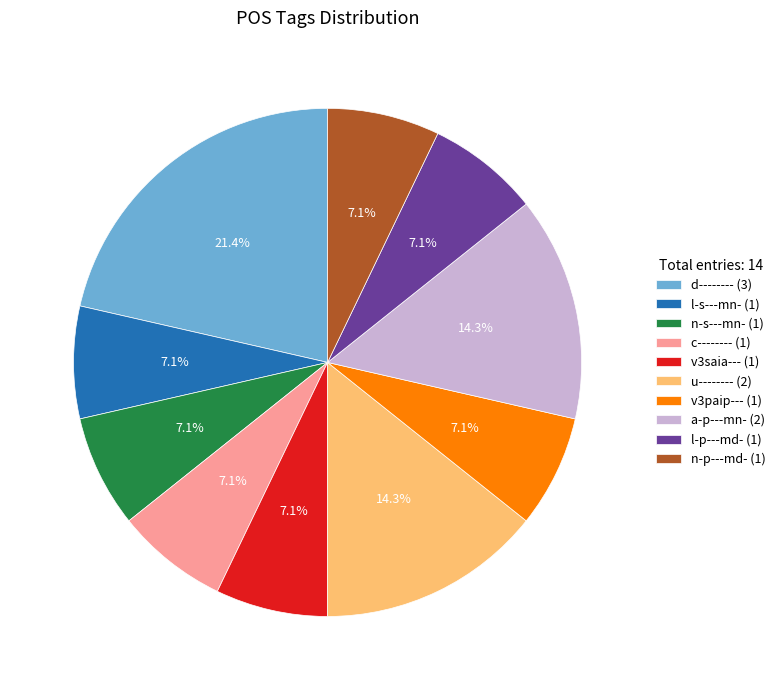

What portion of the pie excludes u--------?

85.7%